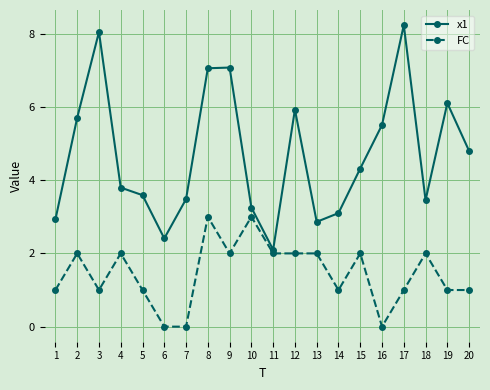

Is the value of x1 at 3 greater than the value of FC at 1?

Yes